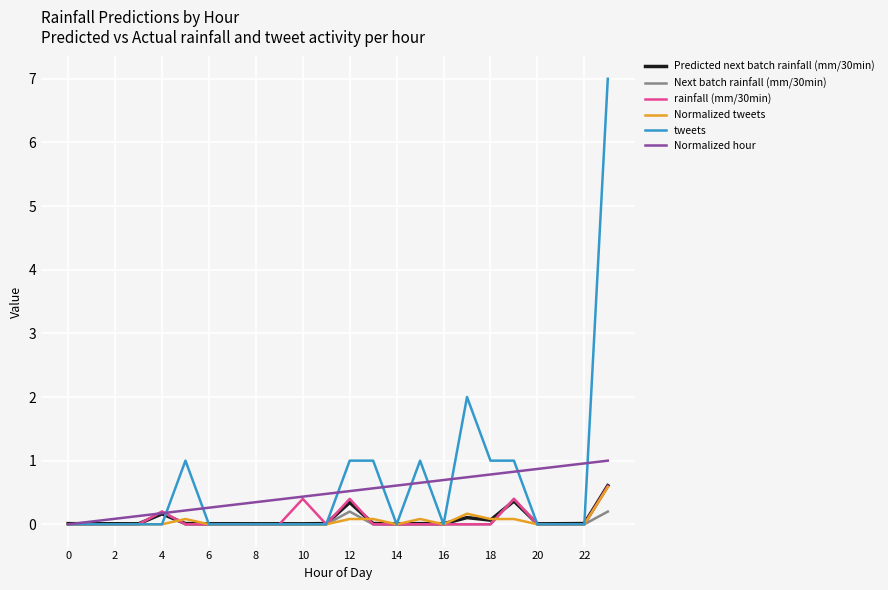

How many lines are shown in the chart?

6